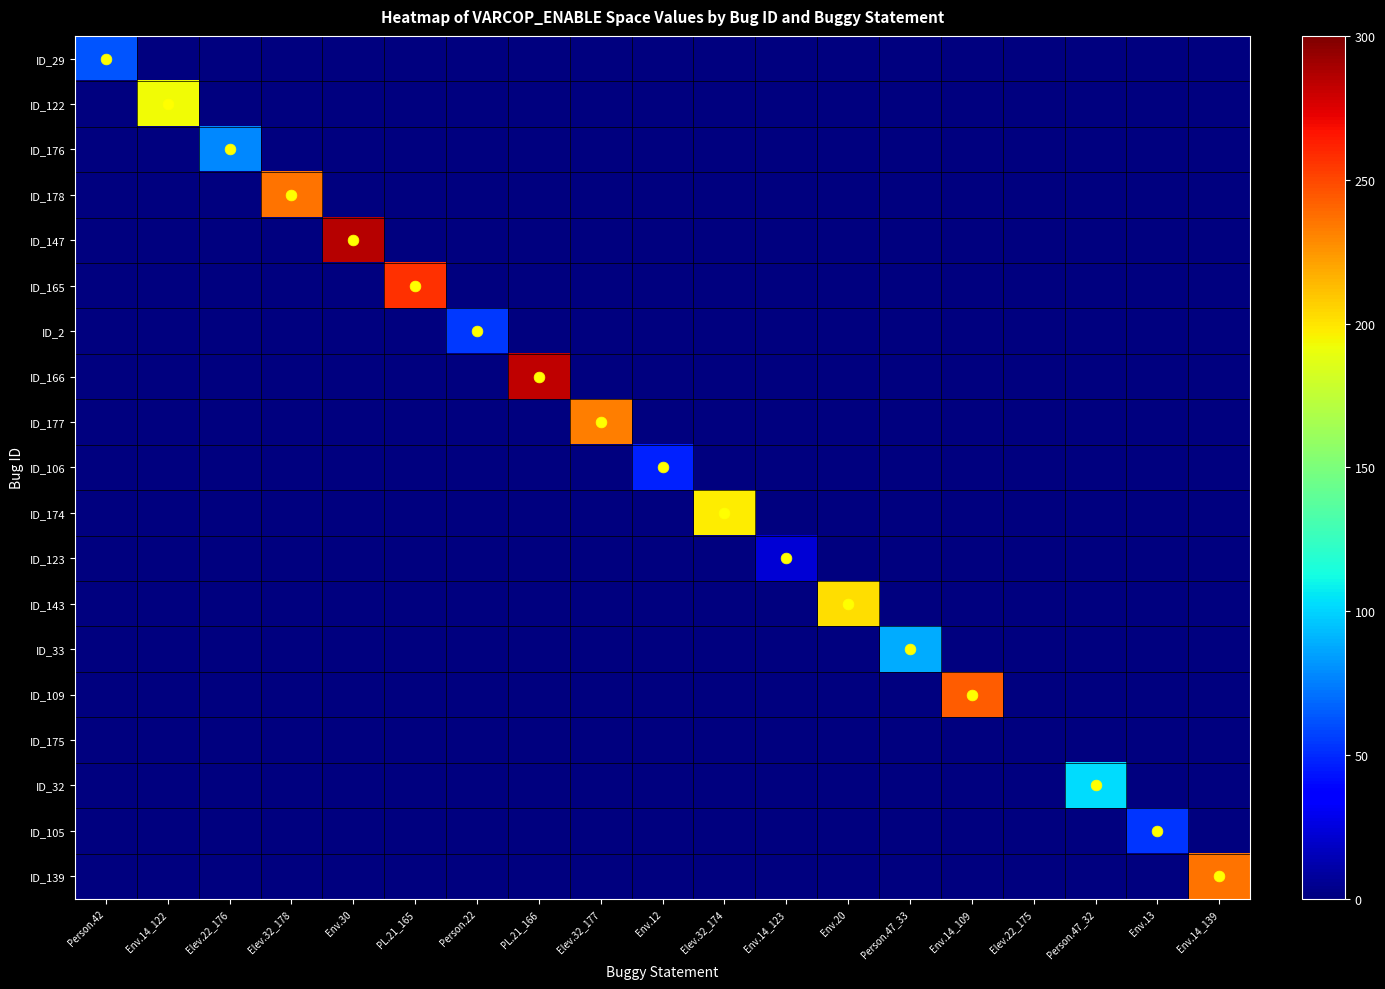

Reading left to right, transcribe all the data shown in this chart.

ID_29: Person.42=63	Env.14_122=0	Elev.22_176=0	Elev.32_178=0	Env.30=0	PL.21_165=0	Person.22=0	PL.21_166=0	Elev.32_177=0	Env.12=0	Elev.32_174=0	Env.14_123=0	Env.20=0	Person.47_33=0	Env.14_109=0	Elev.22_175=0	Person.47_32=0	Env.13=0	Env.14_139=0
ID_122: Person.42=0	Env.14_122=193	Elev.22_176=0	Elev.32_178=0	Env.30=0	PL.21_165=0	Person.22=0	PL.21_166=0	Elev.32_177=0	Env.12=0	Elev.32_174=0	Env.14_123=0	Env.20=0	Person.47_33=0	Env.14_109=0	Elev.22_175=0	Person.47_32=0	Env.13=0	Env.14_139=0
ID_176: Person.42=0	Env.14_122=0	Elev.22_176=78	Elev.32_178=0	Env.30=0	PL.21_165=0	Person.22=0	PL.21_166=0	Elev.32_177=0	Env.12=0	Elev.32_174=0	Env.14_123=0	Env.20=0	Person.47_33=0	Env.14_109=0	Elev.22_175=0	Person.47_32=0	Env.13=0	Env.14_139=0
ID_178: Person.42=0	Env.14_122=0	Elev.22_176=0	Elev.32_178=236	Env.30=0	PL.21_165=0	Person.22=0	PL.21_166=0	Elev.32_177=0	Env.12=0	Elev.32_174=0	Env.14_123=0	Env.20=0	Person.47_33=0	Env.14_109=0	Elev.22_175=0	Person.47_32=0	Env.13=0	Env.14_139=0
ID_147: Person.42=0	Env.14_122=0	Elev.22_176=0	Elev.32_178=0	Env.30=285	PL.21_165=0	Person.22=0	PL.21_166=0	Elev.32_177=0	Env.12=0	Elev.32_174=0	Env.14_123=0	Env.20=0	Person.47_33=0	Env.14_109=0	Elev.22_175=0	Person.47_32=0	Env.13=0	Env.14_139=0
ID_165: Person.42=0	Env.14_122=0	Elev.22_176=0	Elev.32_178=0	Env.30=0	PL.21_165=257	Person.22=0	PL.21_166=0	Elev.32_177=0	Env.12=0	Elev.32_174=0	Env.14_123=0	Env.20=0	Person.47_33=0	Env.14_109=0	Elev.22_175=0	Person.47_32=0	Env.13=0	Env.14_139=0
ID_2: Person.42=0	Env.14_122=0	Elev.22_176=0	Elev.32_178=0	Env.30=0	PL.21_165=0	Person.22=55	PL.21_166=0	Elev.32_177=0	Env.12=0	Elev.32_174=0	Env.14_123=0	Env.20=0	Person.47_33=0	Env.14_109=0	Elev.22_175=0	Person.47_32=0	Env.13=0	Env.14_139=0
ID_166: Person.42=0	Env.14_122=0	Elev.22_176=0	Elev.32_178=0	Env.30=0	PL.21_165=0	Person.22=0	PL.21_166=283	Elev.32_177=0	Env.12=0	Elev.32_174=0	Env.14_123=0	Env.20=0	Person.47_33=0	Env.14_109=0	Elev.22_175=0	Person.47_32=0	Env.13=0	Env.14_139=0
ID_177: Person.42=0	Env.14_122=0	Elev.22_176=0	Elev.32_178=0	Env.30=0	PL.21_165=0	Person.22=0	PL.21_166=0	Elev.32_177=233	Env.12=0	Elev.32_174=0	Env.14_123=0	Env.20=0	Person.47_33=0	Env.14_109=0	Elev.22_175=0	Person.47_32=0	Env.13=0	Env.14_139=0
ID_106: Person.42=0	Env.14_122=0	Elev.22_176=0	Elev.32_178=0	Env.30=0	PL.21_165=0	Person.22=0	PL.21_166=0	Elev.32_177=0	Env.12=47	Elev.32_174=0	Env.14_123=0	Env.20=0	Person.47_33=0	Env.14_109=0	Elev.22_175=0	Person.47_32=0	Env.13=0	Env.14_139=0
ID_174: Person.42=0	Env.14_122=0	Elev.22_176=0	Elev.32_178=0	Env.30=0	PL.21_165=0	Person.22=0	PL.21_166=0	Elev.32_177=0	Env.12=0	Elev.32_174=197	Env.14_123=0	Env.20=0	Person.47_33=0	Env.14_109=0	Elev.22_175=0	Person.47_32=0	Env.13=0	Env.14_139=0
ID_123: Person.42=0	Env.14_122=0	Elev.22_176=0	Elev.32_178=0	Env.30=0	PL.21_165=0	Person.22=0	PL.21_166=0	Elev.32_177=0	Env.12=0	Elev.32_174=0	Env.14_123=23	Env.20=0	Person.47_33=0	Env.14_109=0	Elev.22_175=0	Person.47_32=0	Env.13=0	Env.14_139=0
ID_143: Person.42=0	Env.14_122=0	Elev.22_176=0	Elev.32_178=0	Env.30=0	PL.21_165=0	Person.22=0	PL.21_166=0	Elev.32_177=0	Env.12=0	Elev.32_174=0	Env.14_123=0	Env.20=202	Person.47_33=0	Env.14_109=0	Elev.22_175=0	Person.47_32=0	Env.13=0	Env.14_139=0
ID_33: Person.42=0	Env.14_122=0	Elev.22_176=0	Elev.32_178=0	Env.30=0	PL.21_165=0	Person.22=0	PL.21_166=0	Elev.32_177=0	Env.12=0	Elev.32_174=0	Env.14_123=0	Env.20=0	Person.47_33=89	Env.14_109=0	Elev.22_175=0	Person.47_32=0	Env.13=0	Env.14_139=0
ID_109: Person.42=0	Env.14_122=0	Elev.22_176=0	Elev.32_178=0	Env.30=0	PL.21_165=0	Person.22=0	PL.21_166=0	Elev.32_177=0	Env.12=0	Elev.32_174=0	Env.14_123=0	Env.20=0	Person.47_33=0	Env.14_109=243	Elev.22_175=0	Person.47_32=0	Env.13=0	Env.14_139=0
ID_175: Person.42=0	Env.14_122=0	Elev.22_176=0	Elev.32_178=0	Env.30=0	PL.21_165=0	Person.22=0	PL.21_166=0	Elev.32_177=0	Env.12=0	Elev.32_174=0	Env.14_123=0	Env.20=0	Person.47_33=0	Env.14_109=0	Elev.22_175=0	Person.47_32=0	Env.13=0	Env.14_139=0
ID_32: Person.42=0	Env.14_122=0	Elev.22_176=0	Elev.32_178=0	Env.30=0	PL.21_165=0	Person.22=0	PL.21_166=0	Elev.32_177=0	Env.12=0	Elev.32_174=0	Env.14_123=0	Env.20=0	Person.47_33=0	Env.14_109=0	Elev.22_175=0	Person.47_32=102	Env.13=0	Env.14_139=0
ID_105: Person.42=0	Env.14_122=0	Elev.22_176=0	Elev.32_178=0	Env.30=0	PL.21_165=0	Person.22=0	PL.21_166=0	Elev.32_177=0	Env.12=0	Elev.32_174=0	Env.14_123=0	Env.20=0	Person.47_33=0	Env.14_109=0	Elev.22_175=0	Person.47_32=0	Env.13=53	Env.14_139=0
ID_139: Person.42=0	Env.14_122=0	Elev.22_176=0	Elev.32_178=0	Env.30=0	PL.21_165=0	Person.22=0	PL.21_166=0	Elev.32_177=0	Env.12=0	Elev.32_174=0	Env.14_123=0	Env.20=0	Person.47_33=0	Env.14_109=0	Elev.22_175=0	Person.47_32=0	Env.13=0	Env.14_139=236